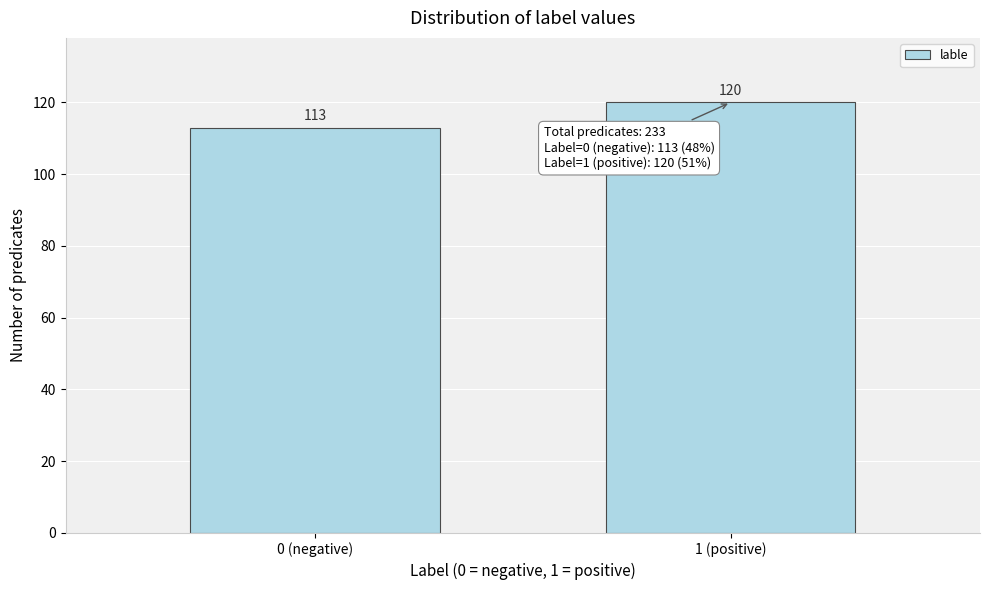

Reading left to right, what are all the values shown in this chart?

0 (negative)=113	1 (positive)=120